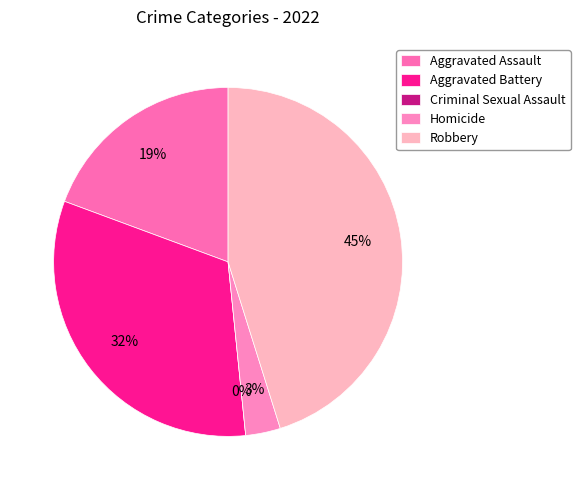

What portion of the pie excludes Aggravated Assault?

80.6%